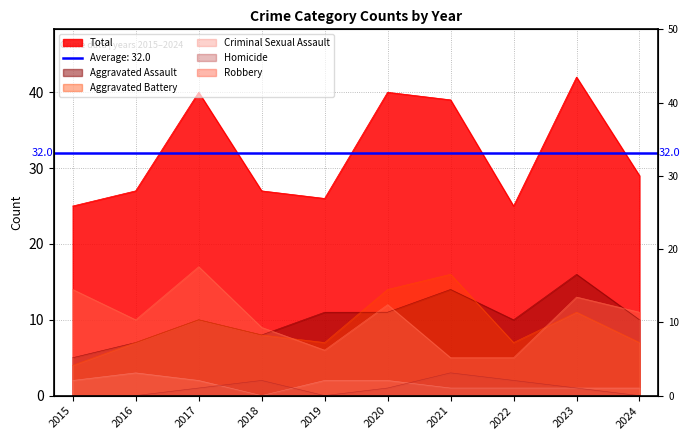

What is the difference between the maximum and minimum values in the Aggravated Assault series?

11